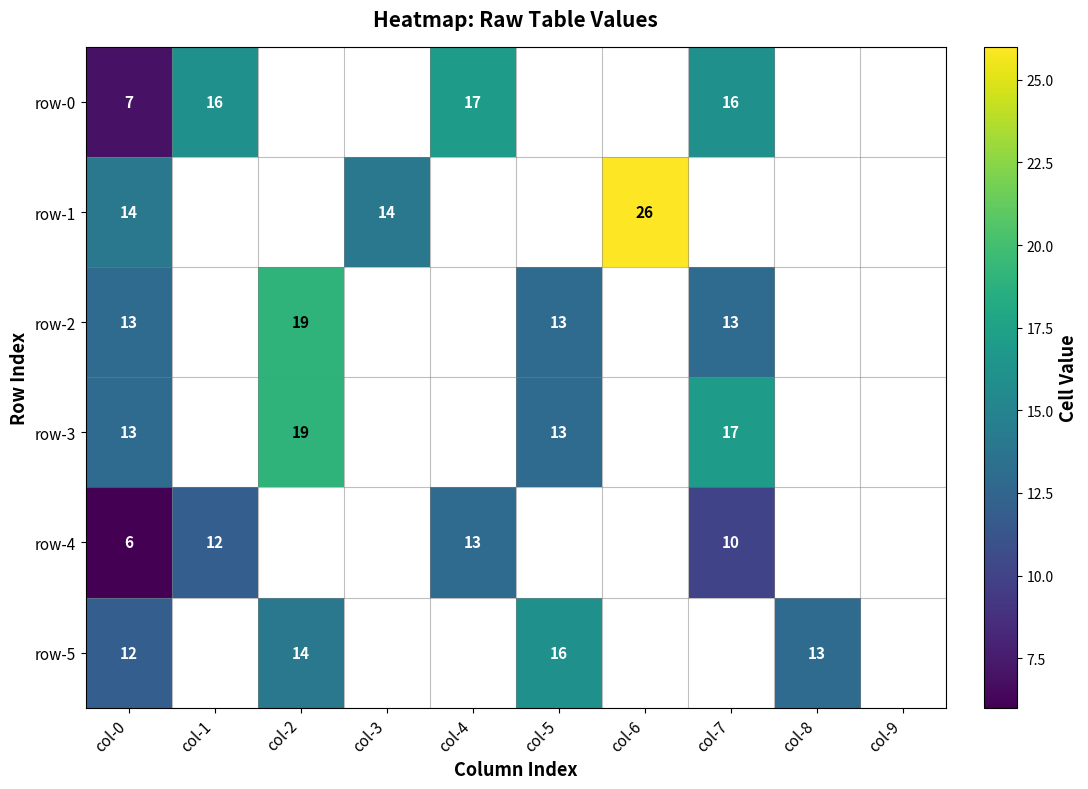

How many data points does each series have?

10